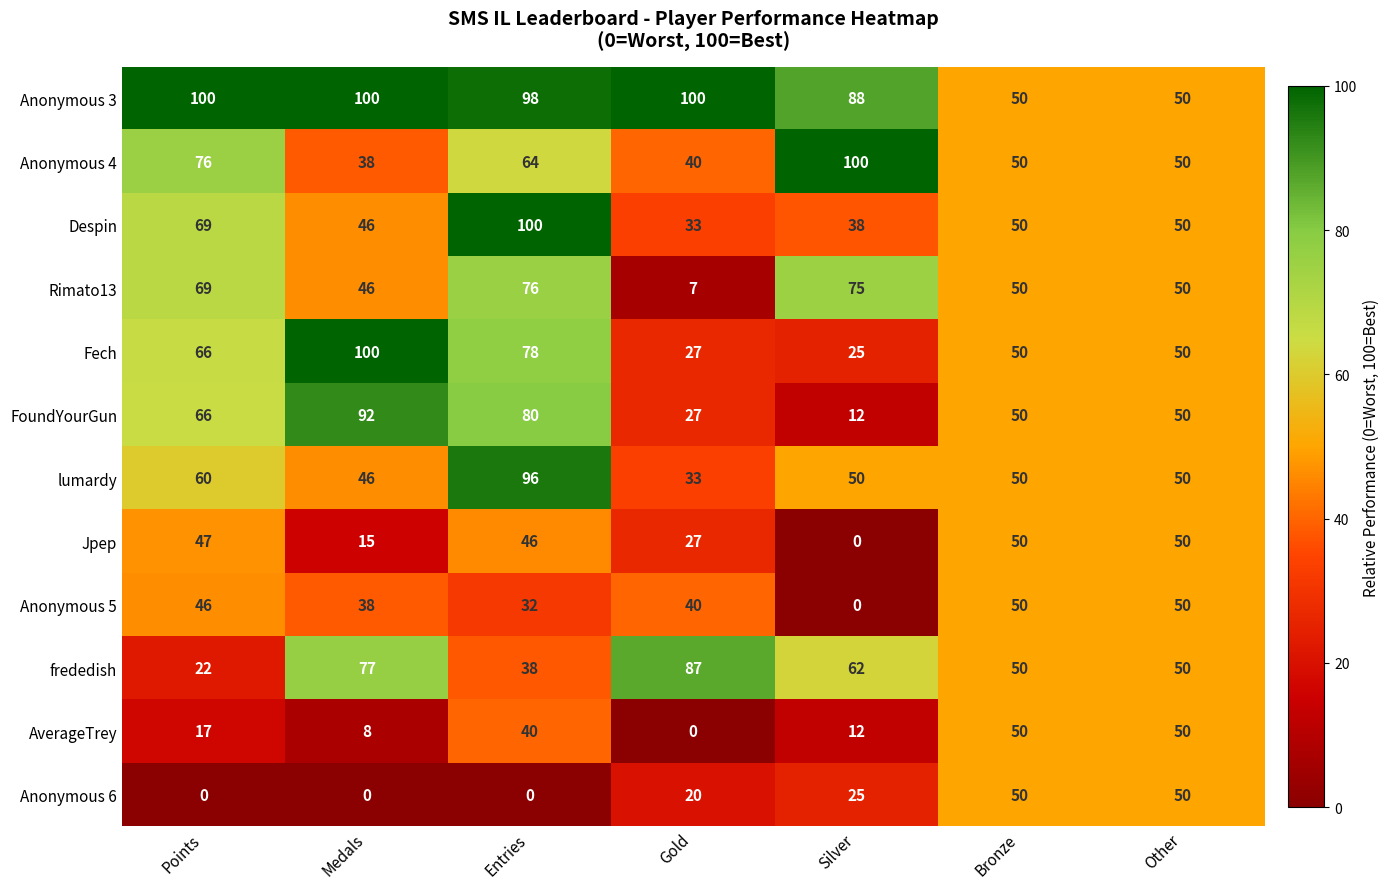

What is the difference between the frededish values at Medals and Gold?

10